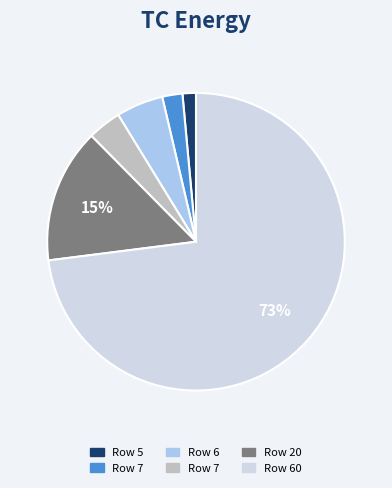

To the nearest percent, what is the difference between the largest and smallest slice percentages?

72%